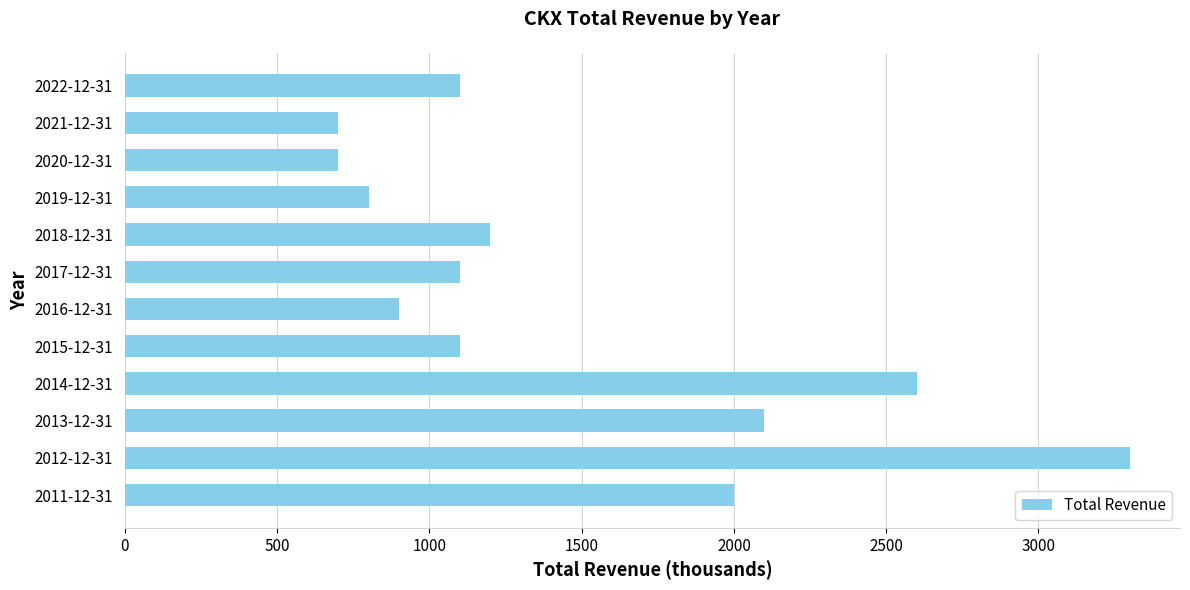

Which has a higher value, 2012-12-31 or 2016-12-31?

2012-12-31